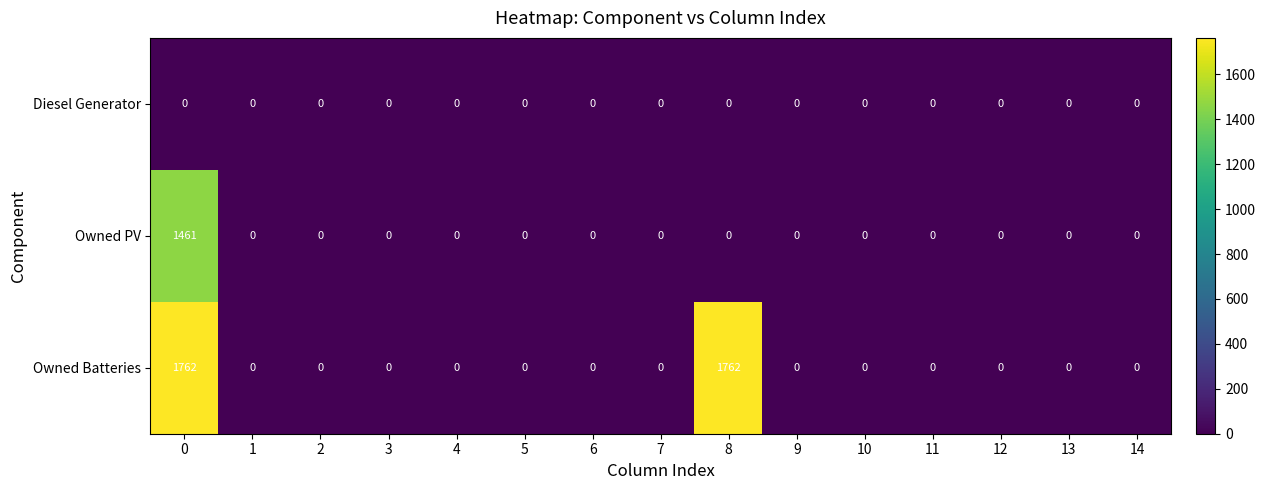

What is the difference between the maximum and minimum values in the Owned PV series?

1461